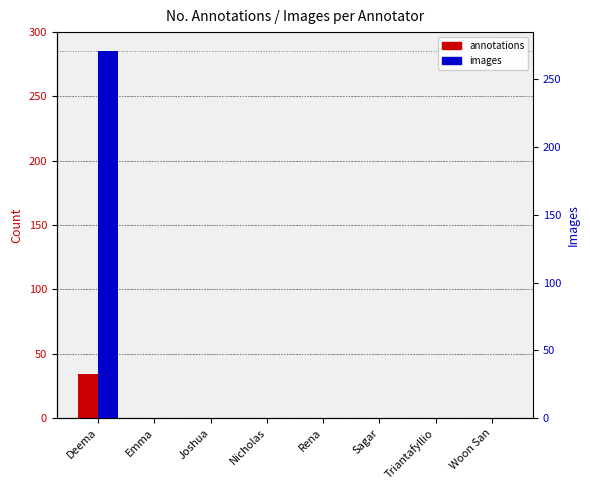

Reading left to right, extract all data points from this chart.

annotations: 34	0	0	0	0	0	0	0
images: 285	0	0	0	0	0	0	0